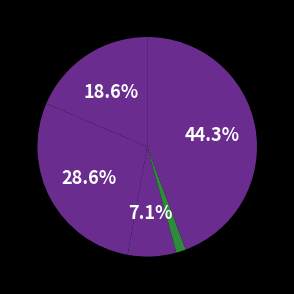

How many segments does this pie chart have?

5